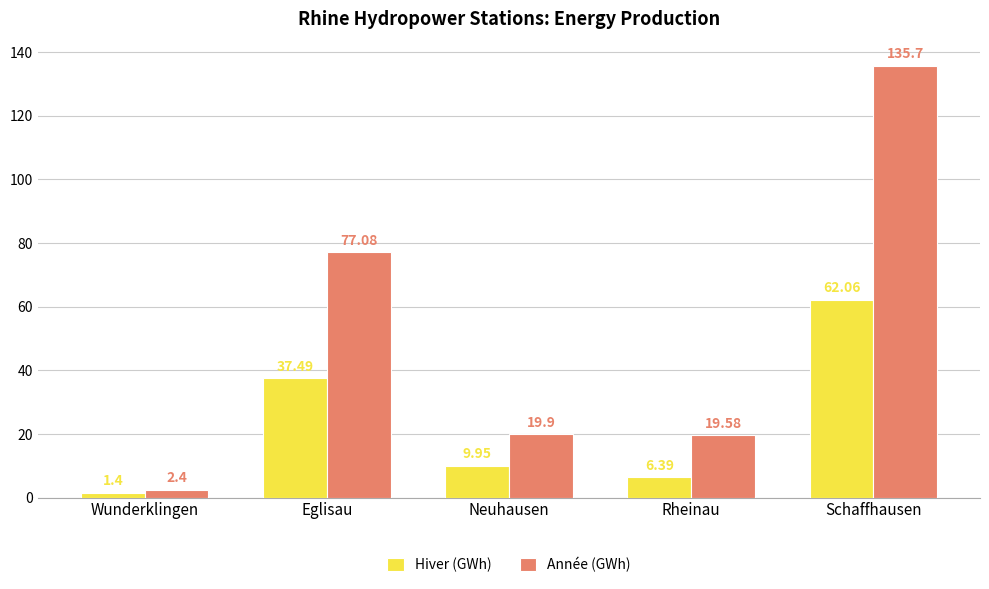

What is the label of the 3rd bar from the left?

Neuhausen